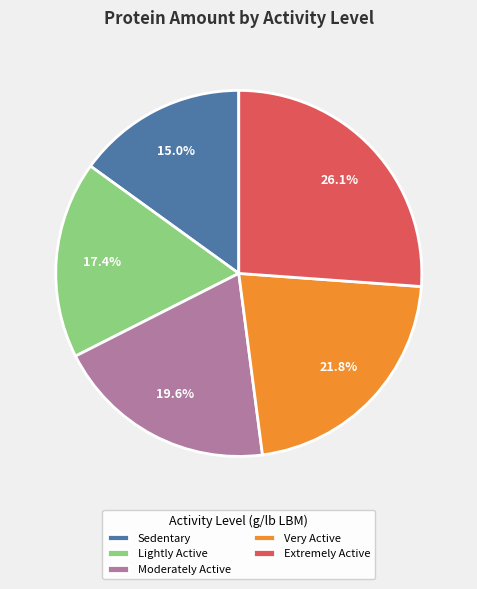

To the nearest percent, what is the difference between the Lightly Active and Moderately Active slice percentages?

2%